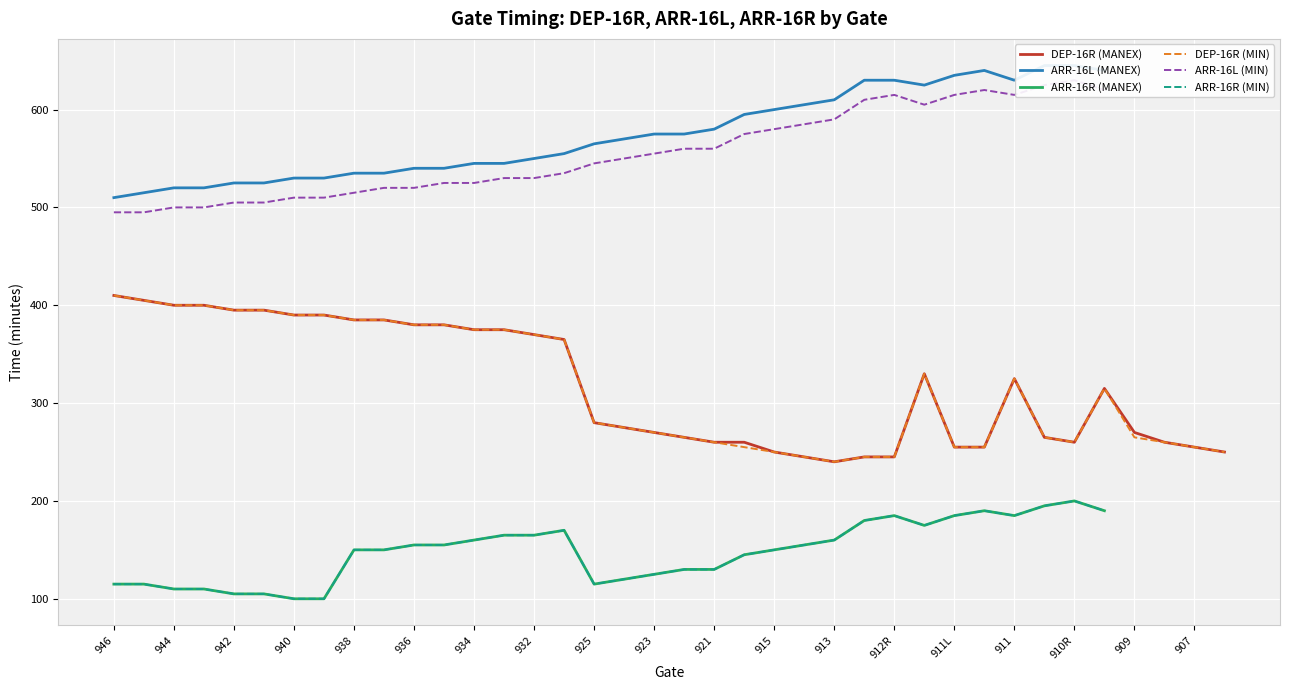

The DEP-16R (MANEX) series shows 338 at 911L. True or false?

False